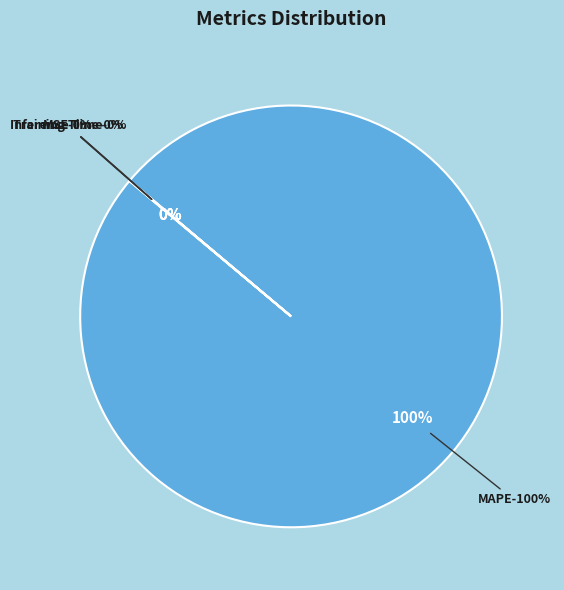

Which category has the biggest portion of the pie?

MAPE